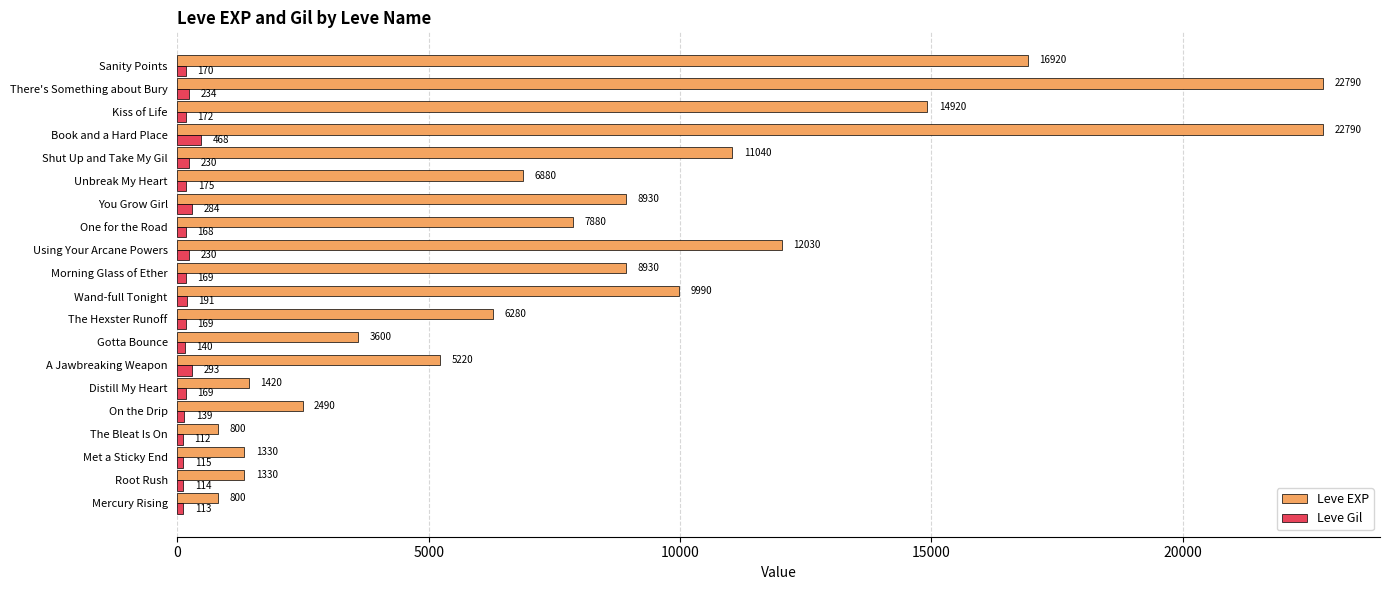

Rank the series by their maximum value, from lowest to highest.

Leve Gil, Leve EXP